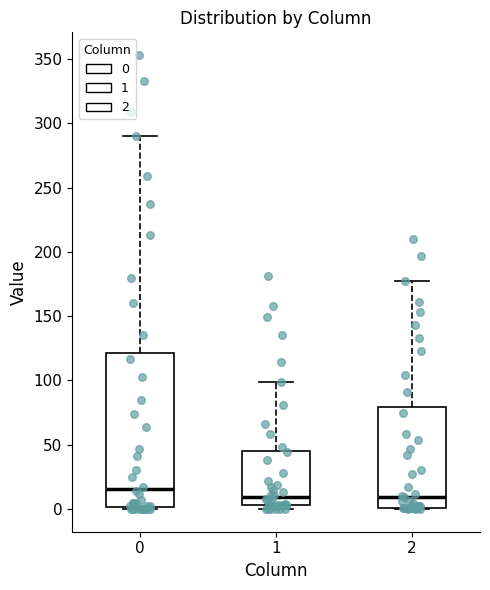

Where does the median line of the box at x = 0 sit on the y-axis? The values are not printed on the chart, so give them approximately, as read against the axis.

15